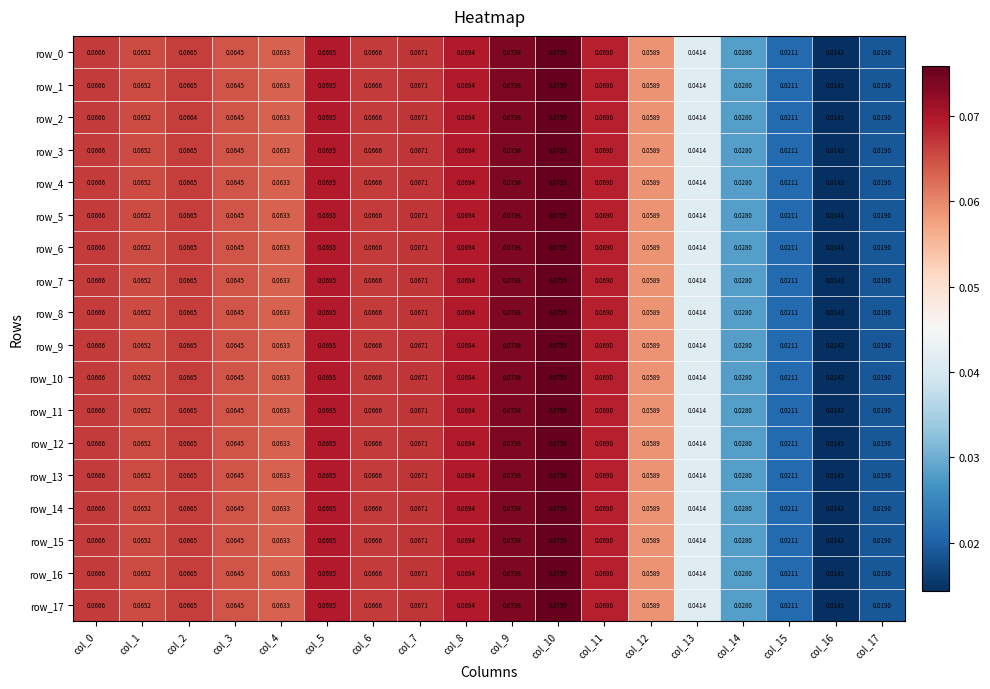

At which category does the chart reach its peak across all series?

col_10